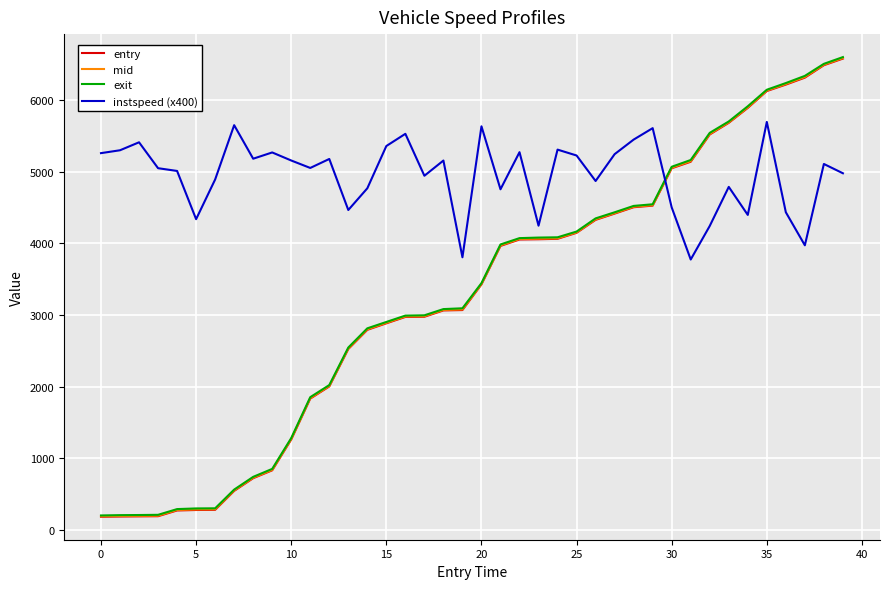

What is the maximum value for instspeed (x400)?

5692.4